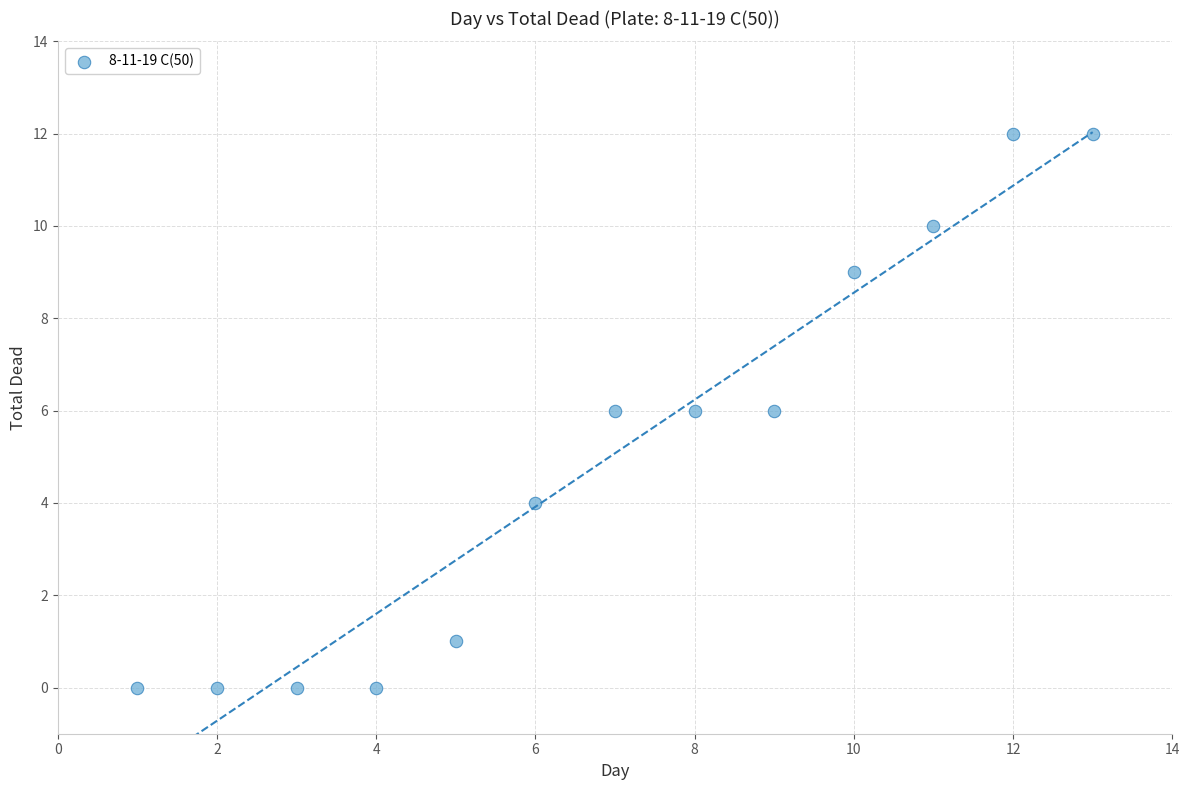

What is the range of Y values (max minus min)?

12